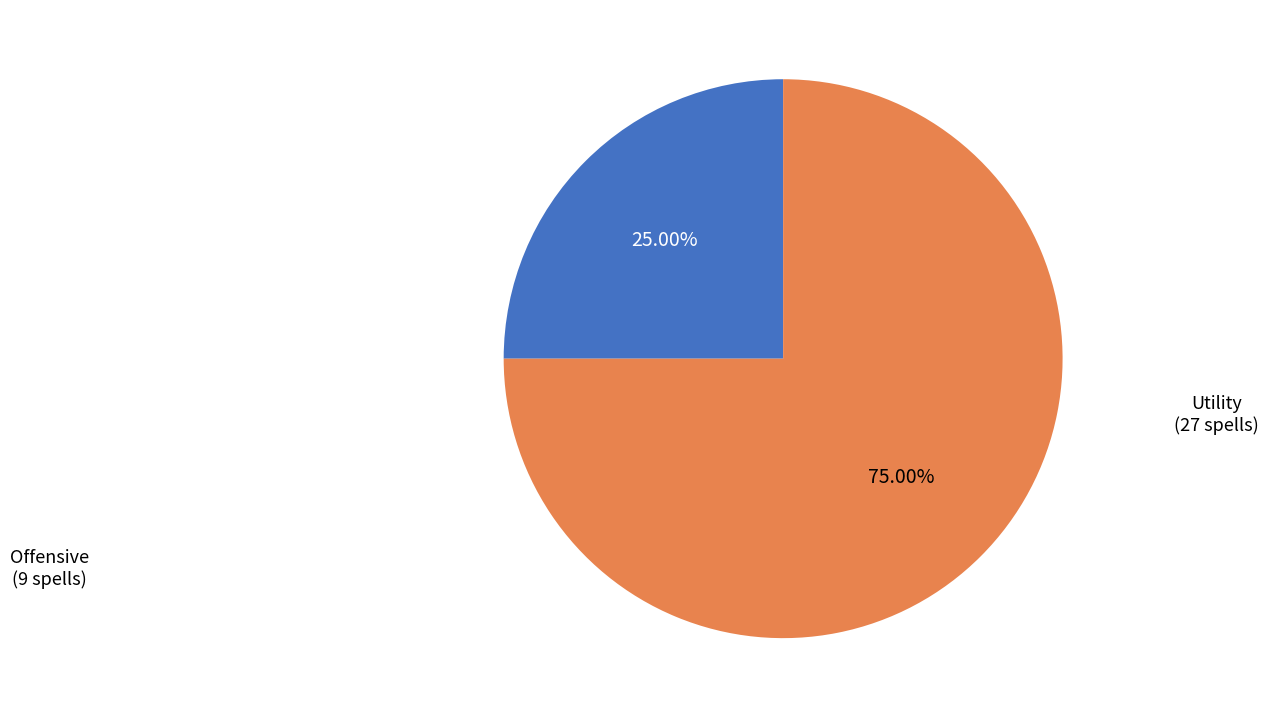

Rank the categories by value from highest to lowest.

Utility, Offensive